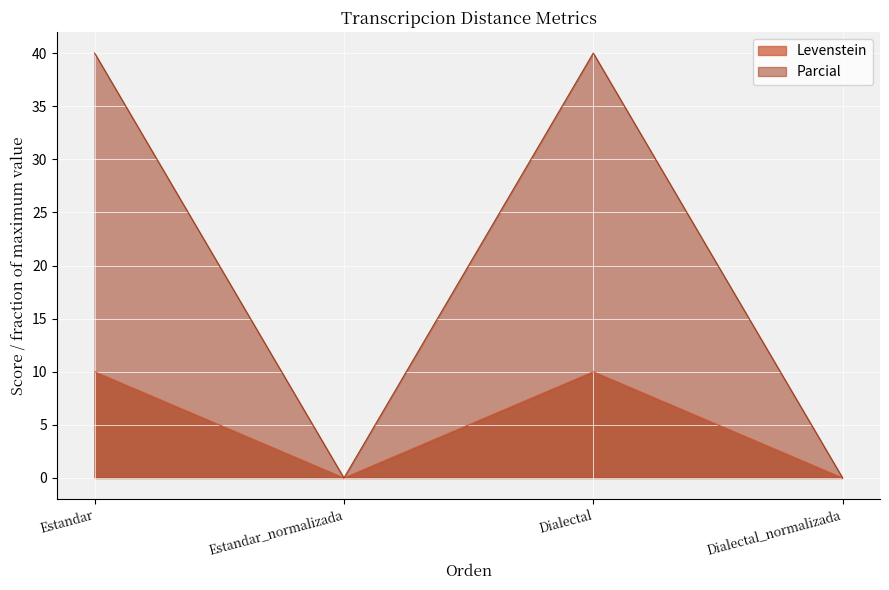

True or false: Parcial and Levenstein intersect in this chart.

False